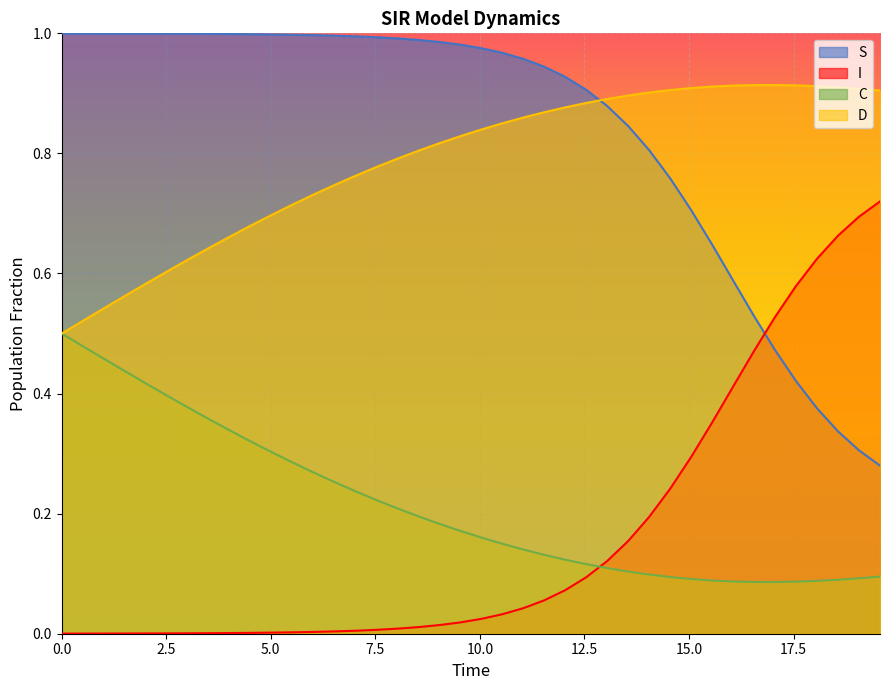

How many distinct data groups are displayed?

4